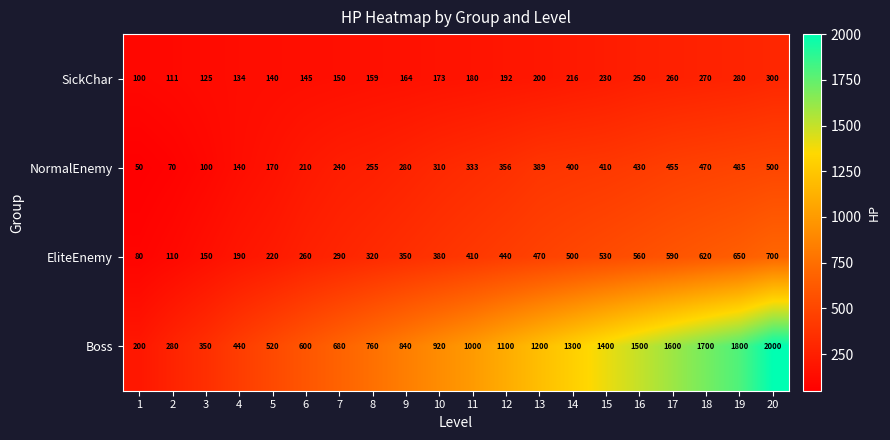

What is the total value across all series at 10?

1783